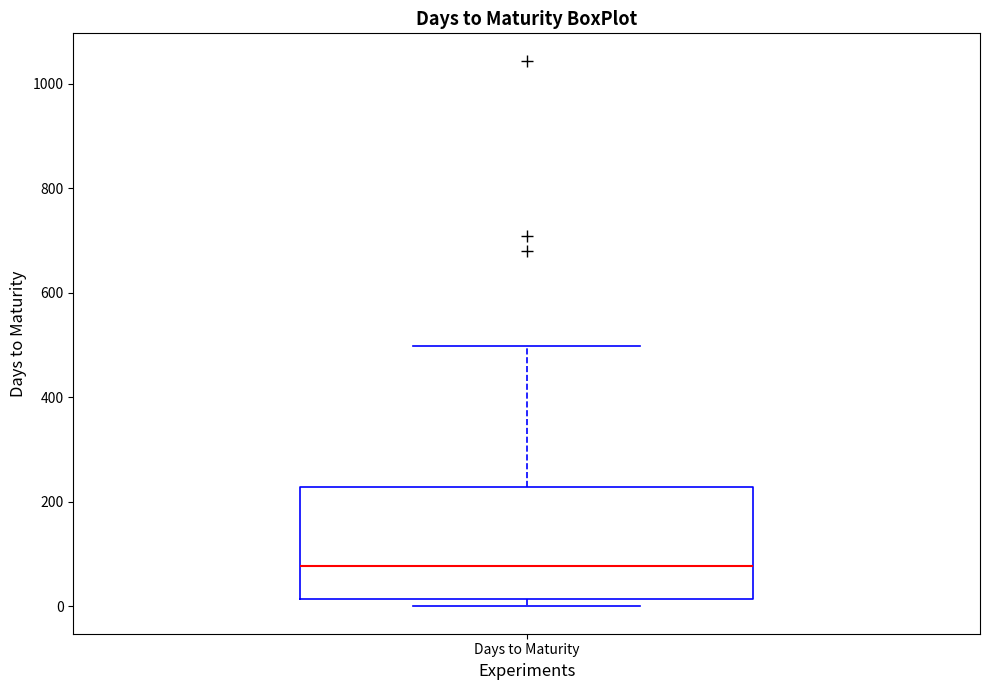

Where does the median line of the box for Days to Maturity sit on the y-axis? The values are not printed on the chart, so give them approximately, as read against the axis.

80